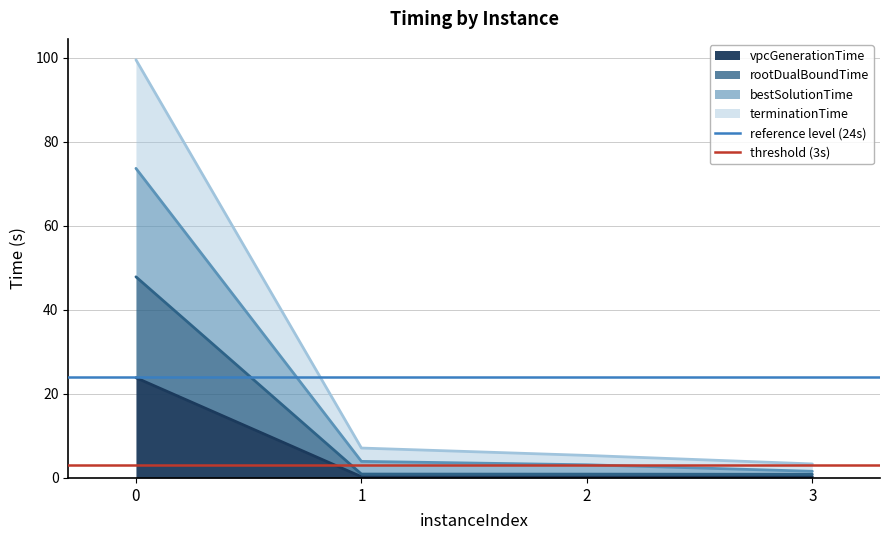

Does the chart have visible grid lines?

Yes